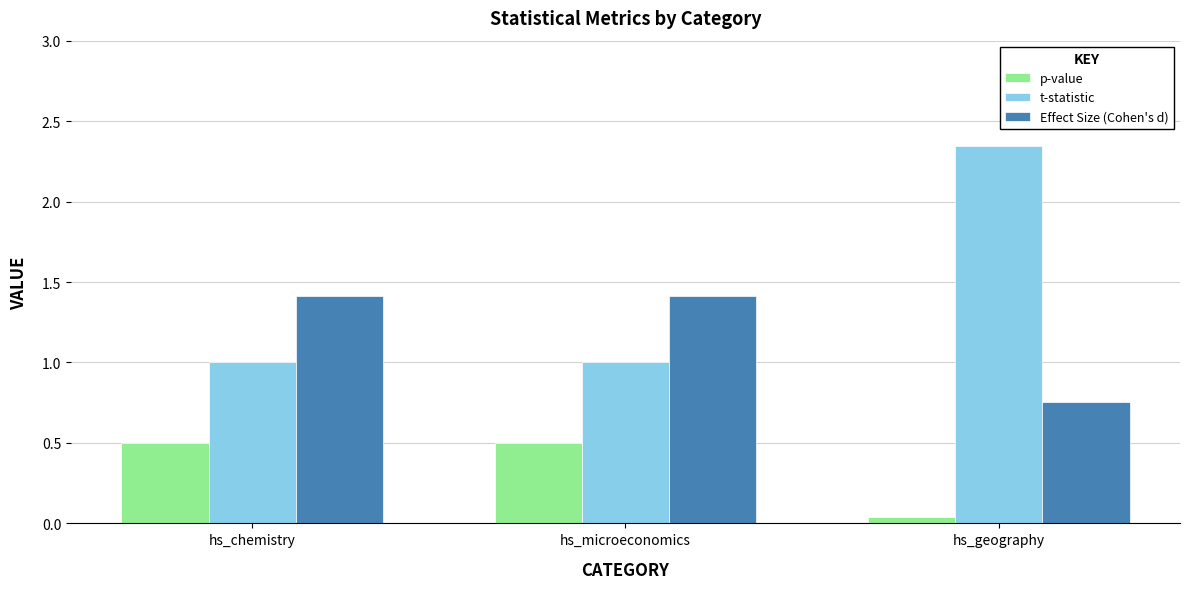

What position from the left is hs_microeconomics?

2